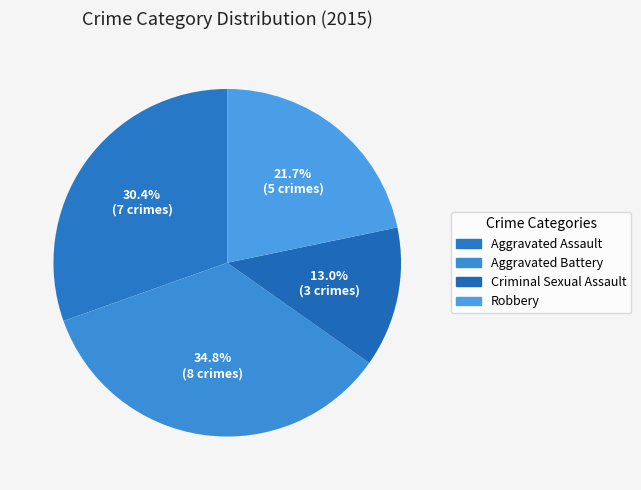

How many segments does this pie chart have?

4